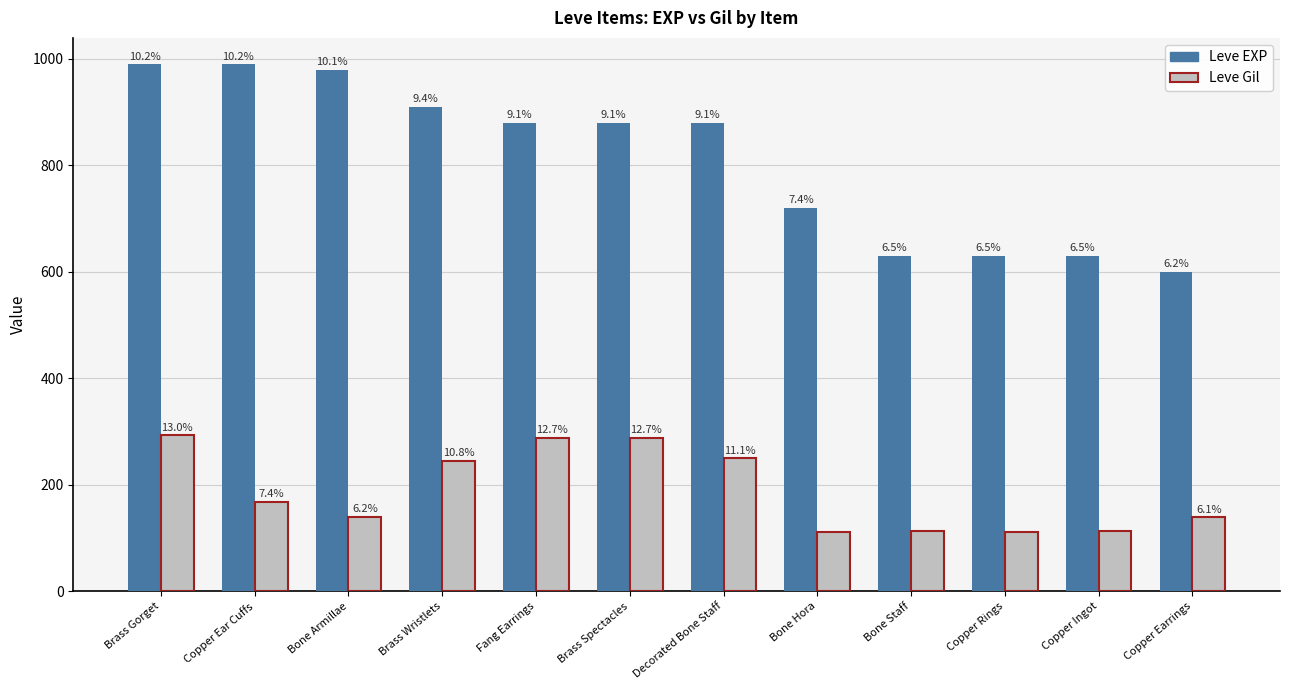

What are all the series names shown in the legend?

Leve EXP, Leve Gil